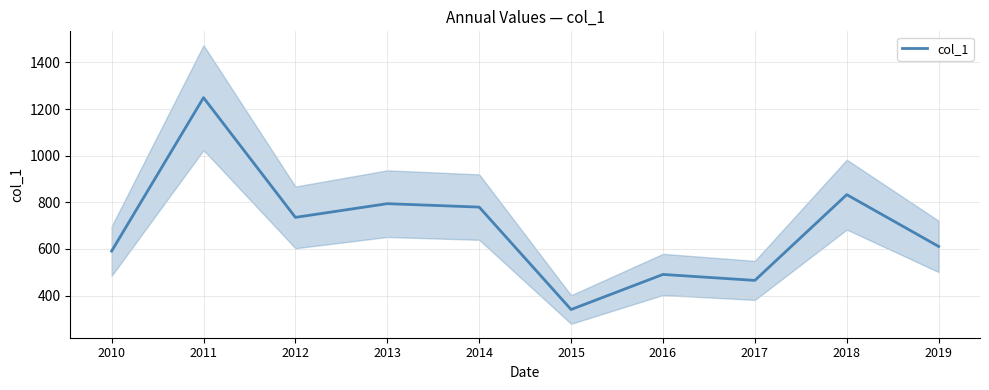

What is the smallest value displayed?

340.2